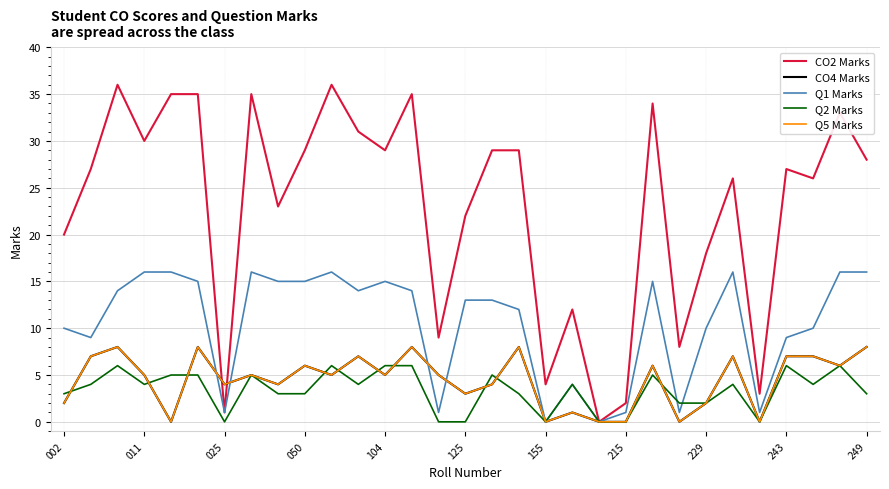

True or false: Q2 Marks has more than 2 points higher than both neighbors.

True